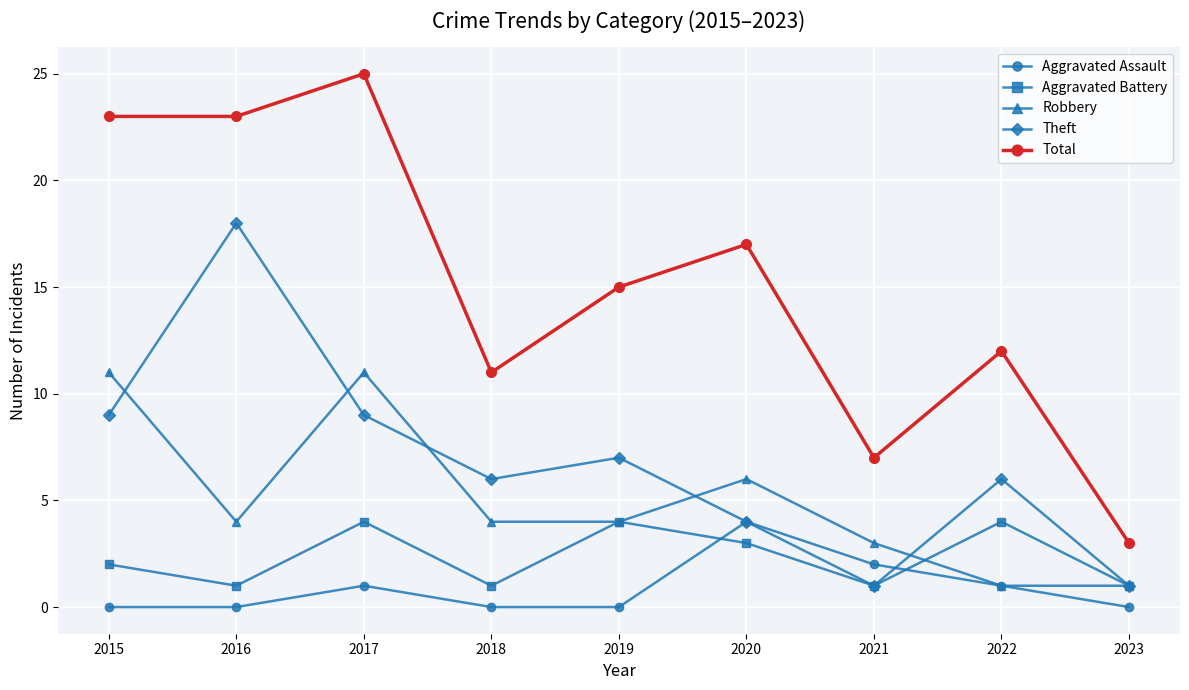

What is the total value across all series at 2022?

24